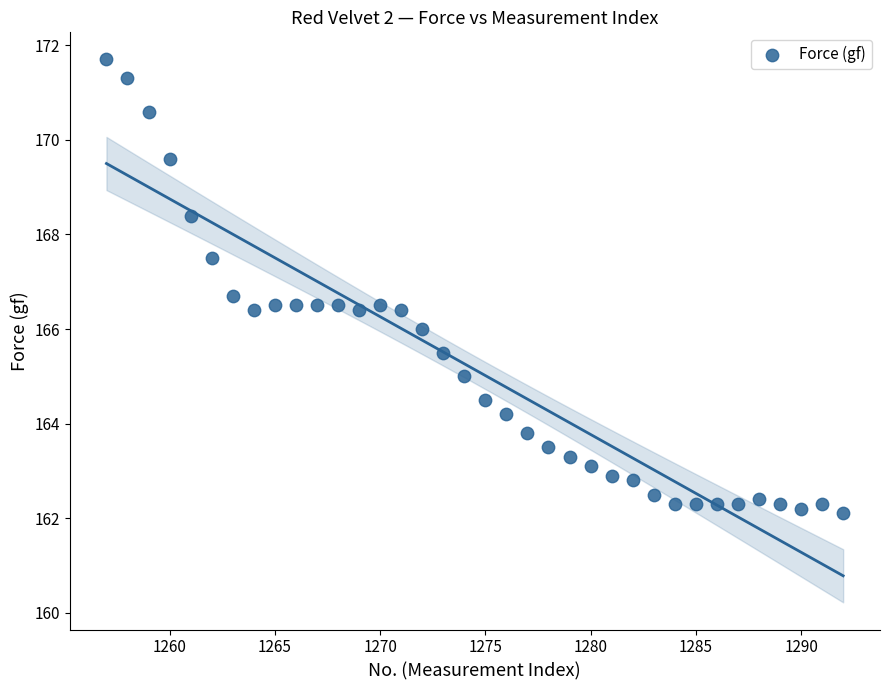

What is the range of Y values (max minus min)?

9.6